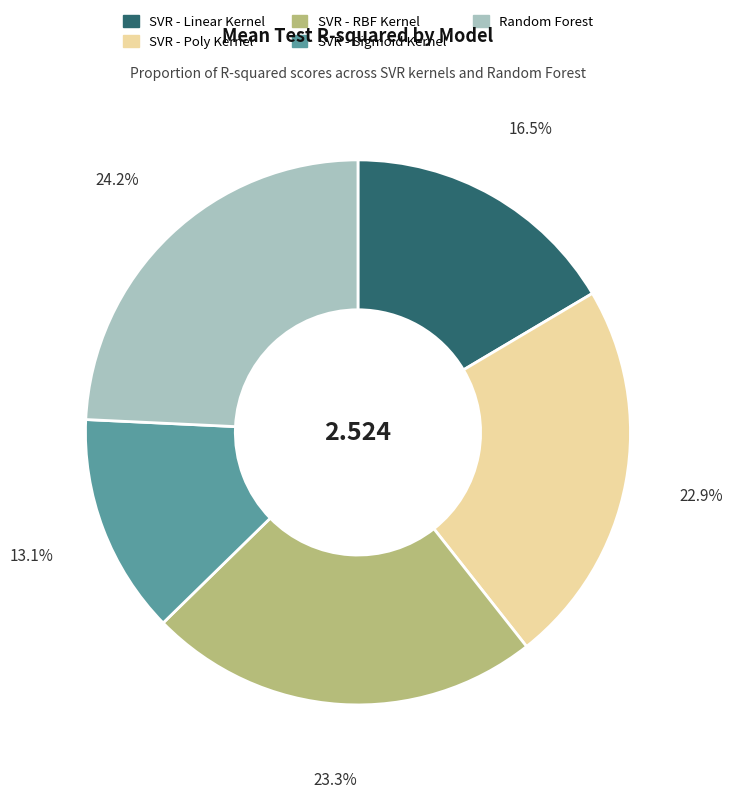

To the nearest percent, what is the average slice percentage?

20%